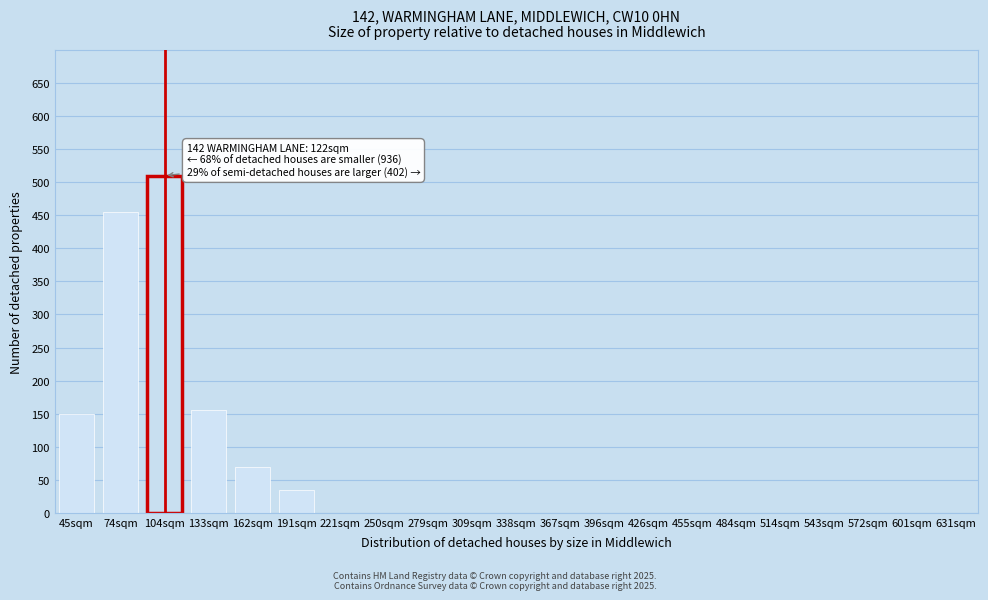

Reading left to right, list all the values displayed in this chart.

45sqm=150	74sqm=455	104sqm=510	133sqm=155	162sqm=70	191sqm=35	221sqm=0	250sqm=0	279sqm=0	309sqm=0	338sqm=0	367sqm=0	396sqm=0	426sqm=0	455sqm=0	484sqm=0	514sqm=0	543sqm=0	572sqm=0	601sqm=0	631sqm=0